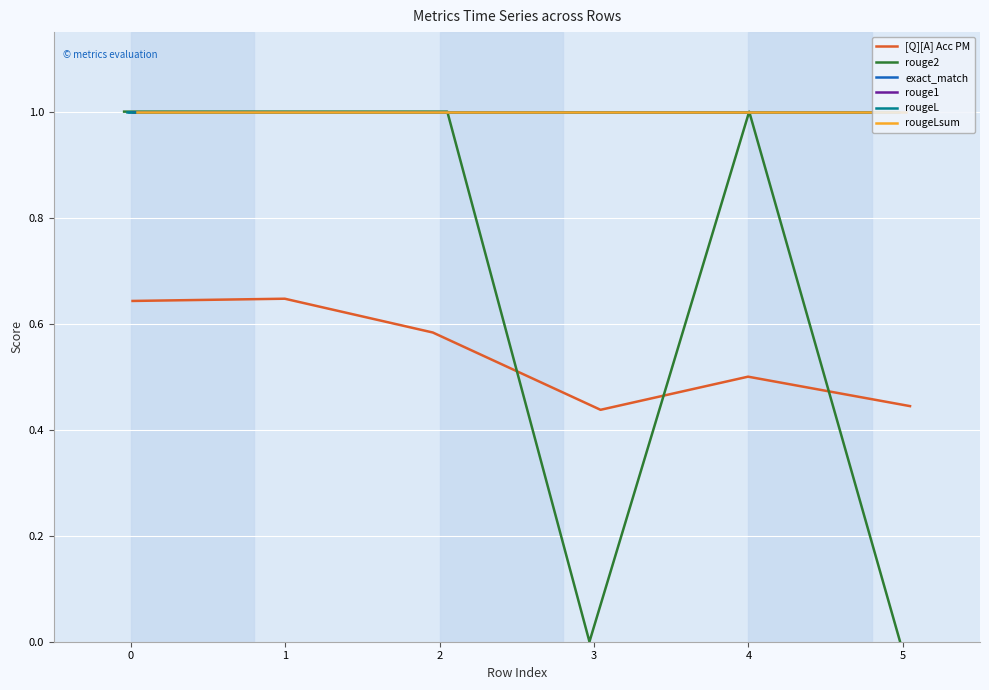

At which category is the sum across all series the highest?

1